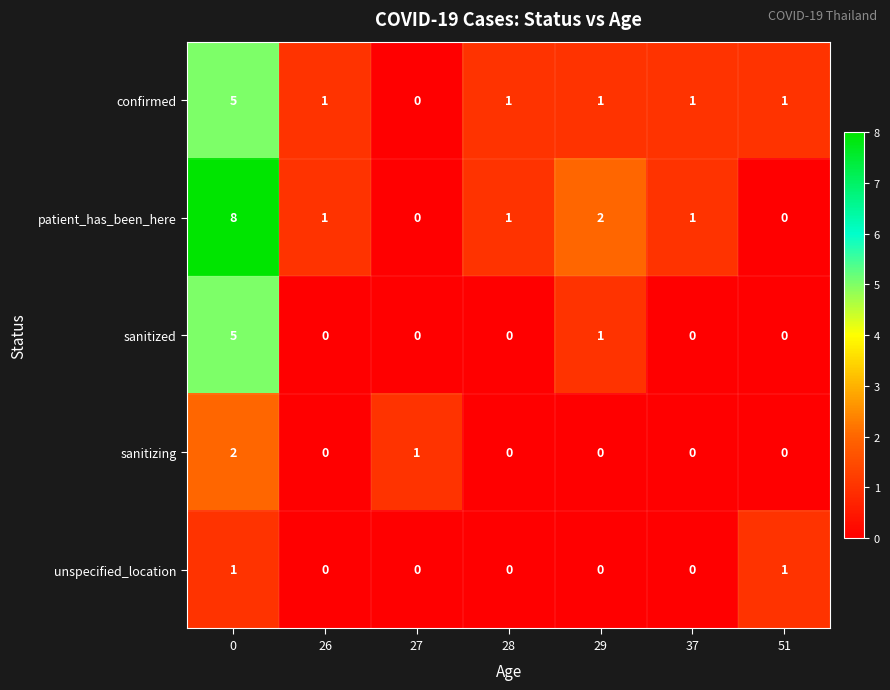

What is the maximum value shown in the chart?

8